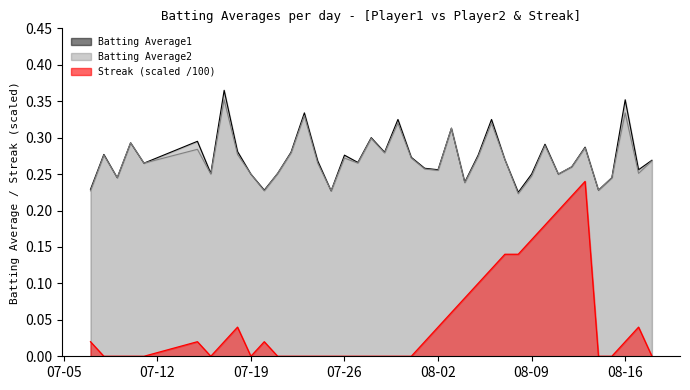

Reading left to right, extract all data points from this chart.

Batting Average1: 0.2	0.3	0.2	0.3	0.3	0.3	0.3	0.4	0.3	0.2	0.2	0.3	0.3	0.3	0.3	0.2	0.3	0.3	0.3	0.3	0.3	0.3	0.3	0.3	0.3	0.2	0.3	0.3	0.3	0.2	0.2	0.3	0.2	0.3	0.3	0.2	0.2	0.4	0.3	0.3
Batting Average2: 0.2	0.3	0.2	0.3	0.3	0.3	0.2	0.4	0.3	0.2	0.2	0.3	0.3	0.3	0.3	0.2	0.3	0.3	0.3	0.3	0.3	0.3	0.3	0.3	0.3	0.2	0.3	0.3	0.3	0.2	0.2	0.3	0.2	0.3	0.3	0.2	0.2	0.3	0.3	0.3
Streak: 0.0	0.0	0.0	0.0	0.0	0.0	0.0	0.0	0.0	0.0	0.0	0.0	0.0	0.0	0.0	0.0	0.0	0.0	0.0	0.0	0.0	0.0	0.0	0.0	0.1	0.1	0.1	0.1	0.1	0.1	0.2	0.2	0.2	0.2	0.2	0.0	0.0	0.0	0.0	0.0